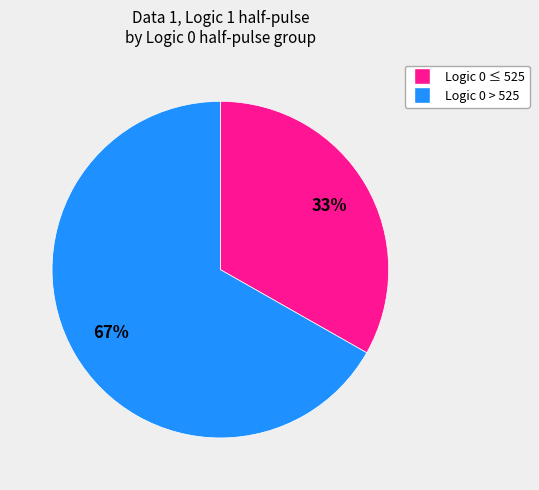

How many segments does this pie chart have?

2